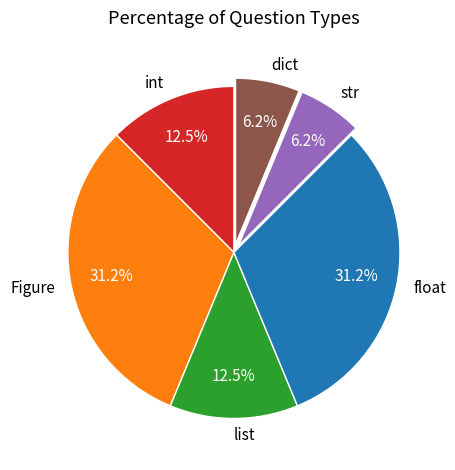

Combined, what portion of the pie is float and dict?

37.5%